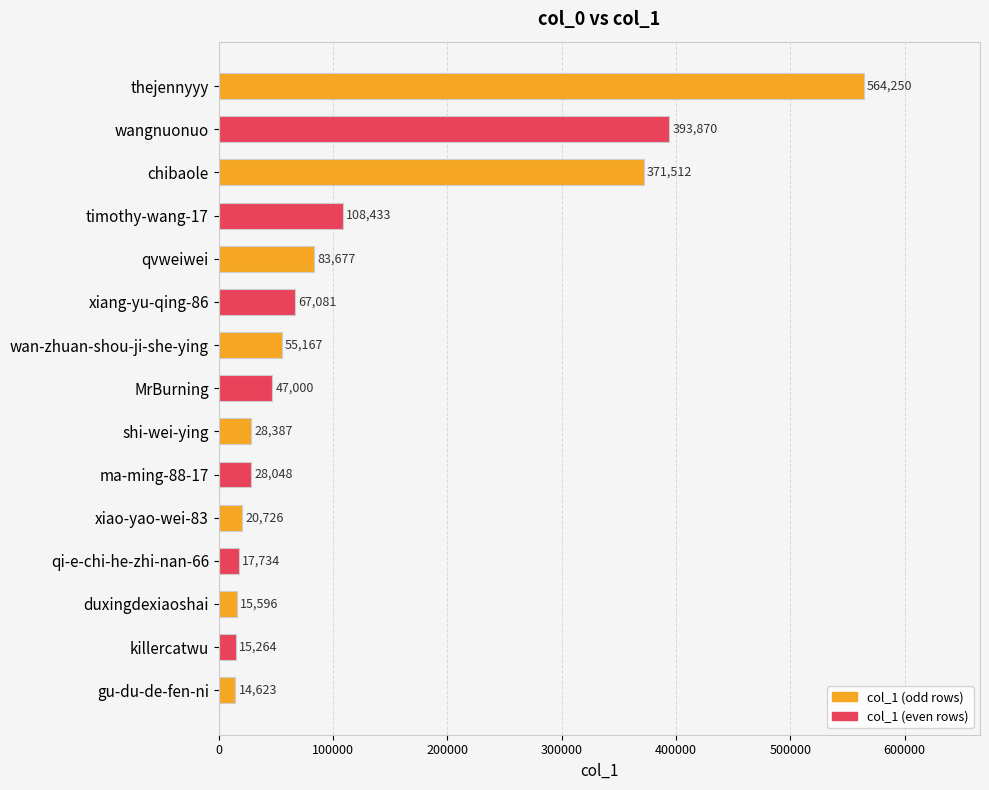

At which label does the data first exceed 47000?

thejennyyy